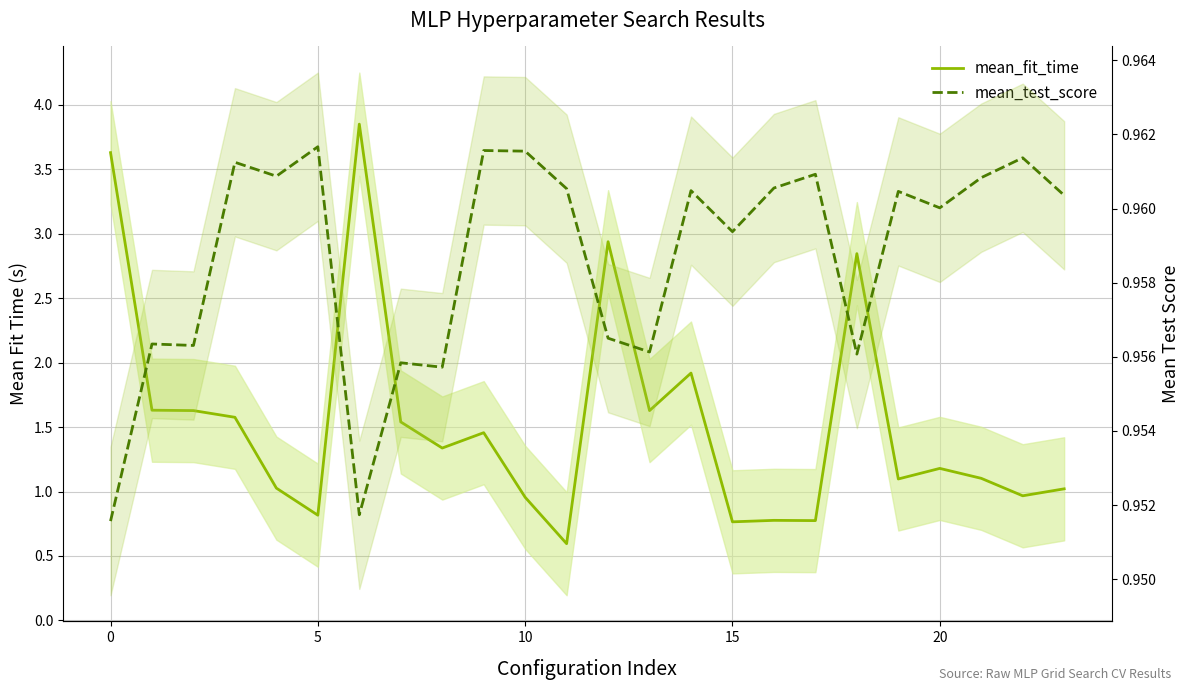

True or false: mean_test_score has more than 2 interior local peaks.

True